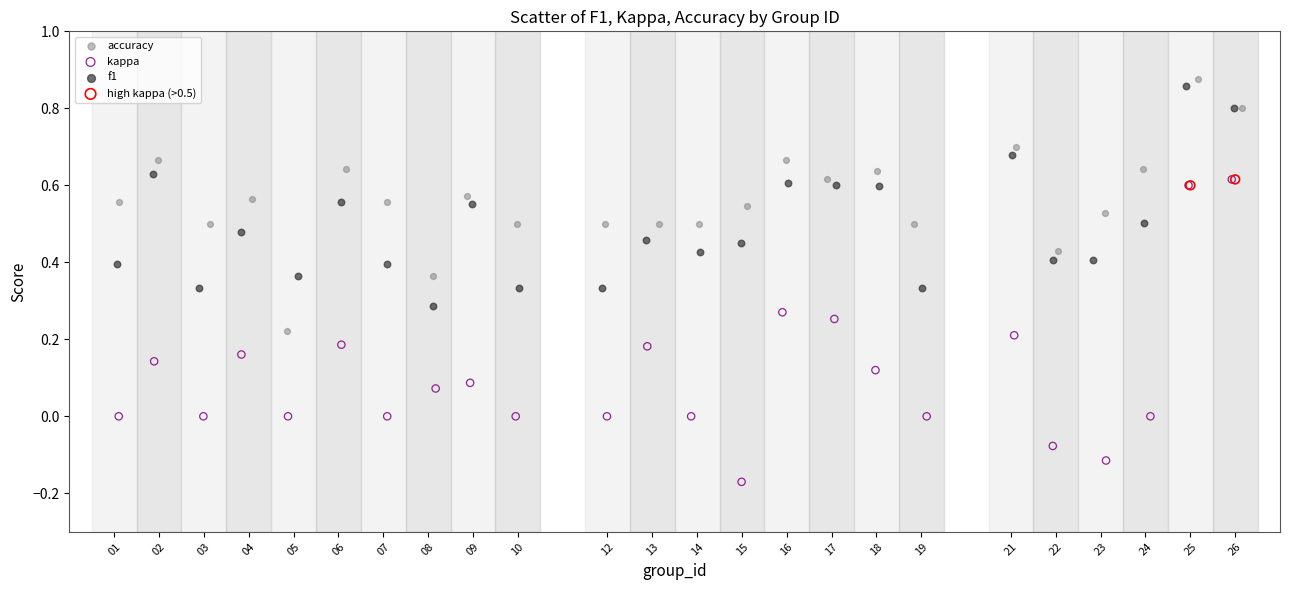

Which series has the largest Y range (max minus min)?

kappa